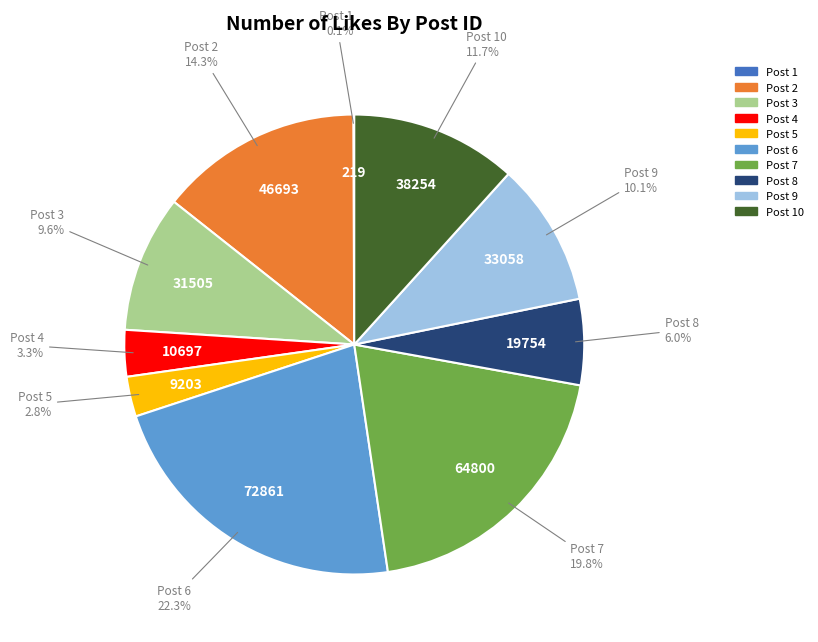

Does any single category account for the majority?

No